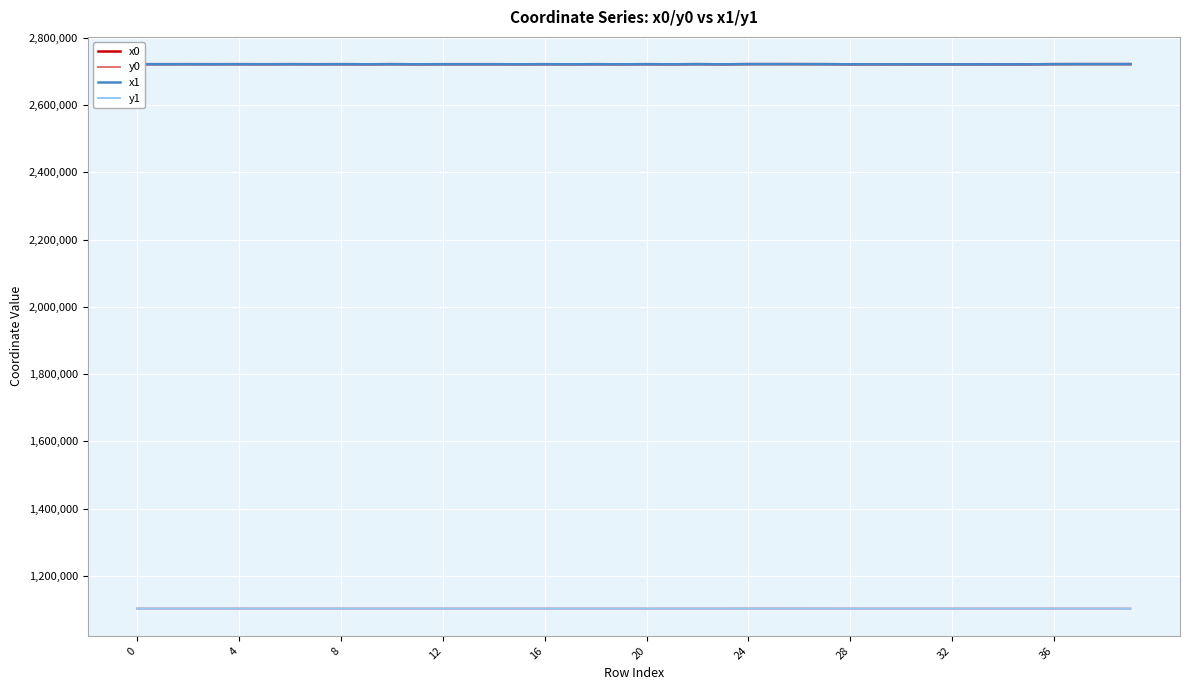

True or false: x1 and y1 cross at least once.

False